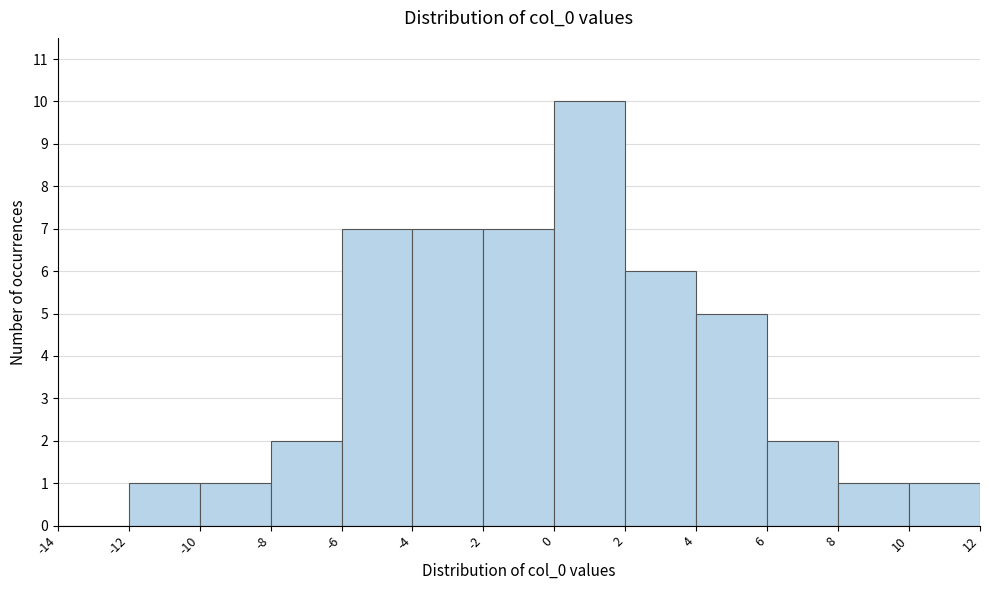

Reading left to right, transcribe this chart: for each bar, give the range it covers on the x-axis and its height. The values are not printed on the chart, so give them approximately, as read against the axis.

-14 to -12: 0
-12 to -10: 1
-10 to -8: 1
-8 to -6: 2
-6 to -4: 7
-4 to -2: 7
-2 to 0: 7
0 to 2: 10
2 to 4: 6
4 to 6: 5
6 to 8: 2
8 to 10: 1
10 to 12: 1